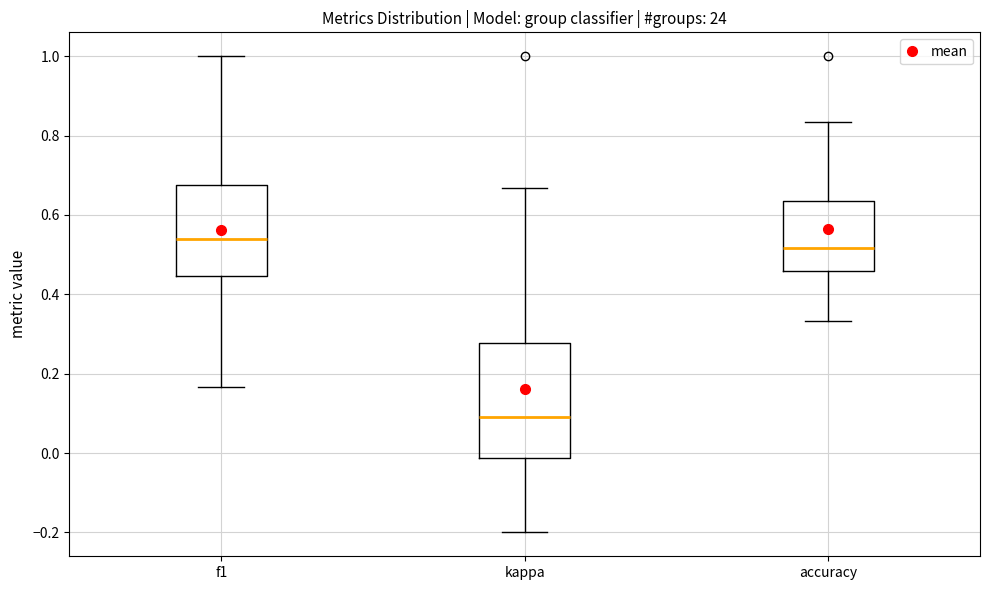

Comparing the boxes themselves (not the whiskers), which one is the tallest?

kappa